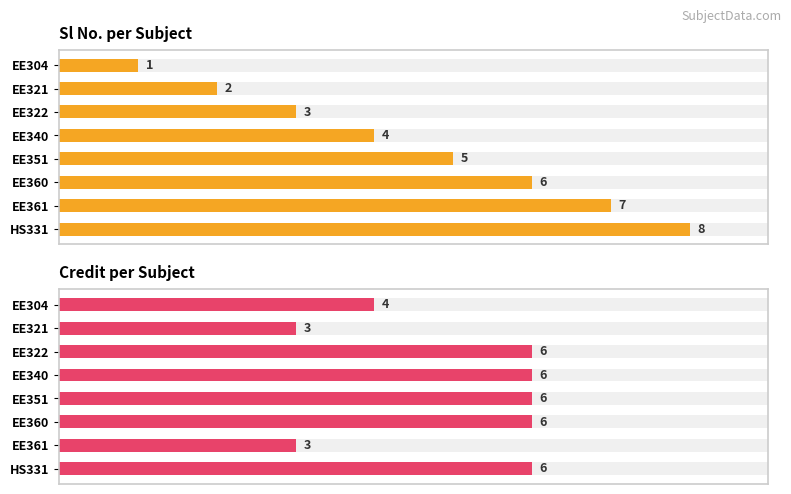

Is the value of Sl No. per Subject at 4 greater than the value of Credit per Subject at 2?

No